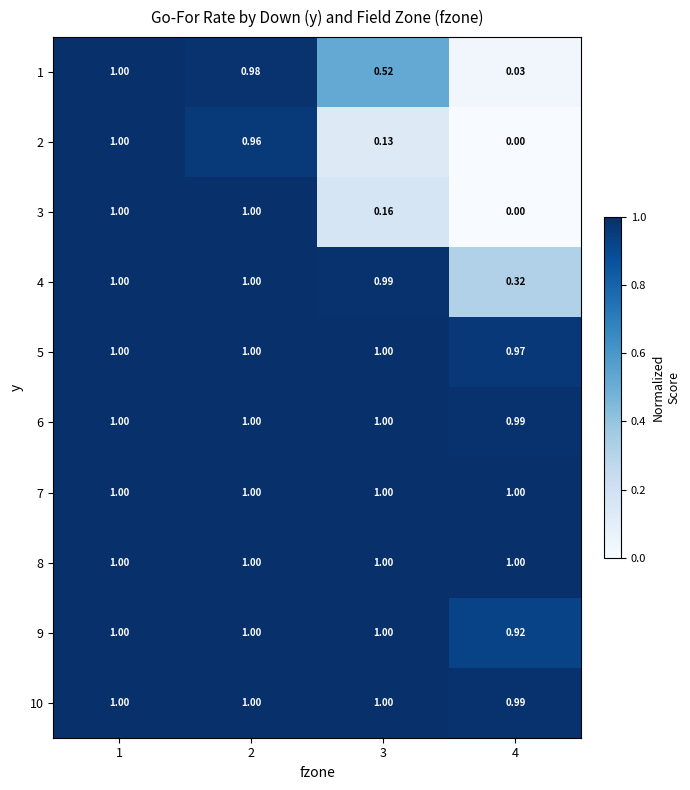

Is the value of 1 at 2 greater than the value of 8 at 2?

No